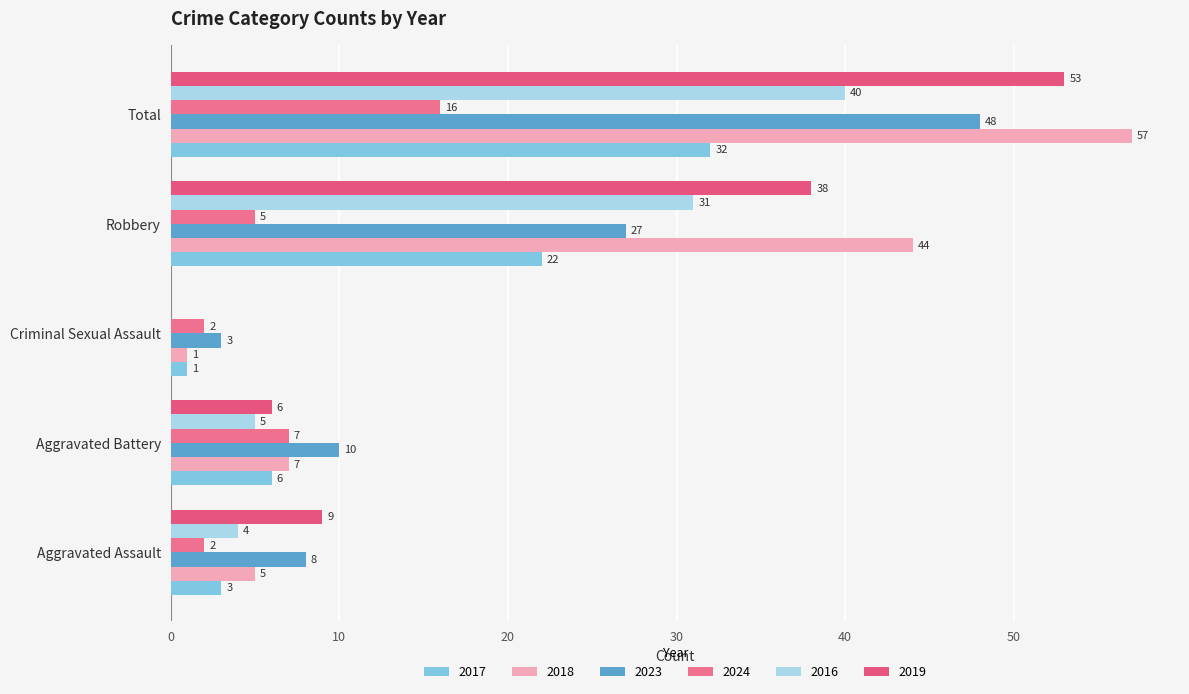

At which label does 2024 reach its minimum?

Aggravated Assault